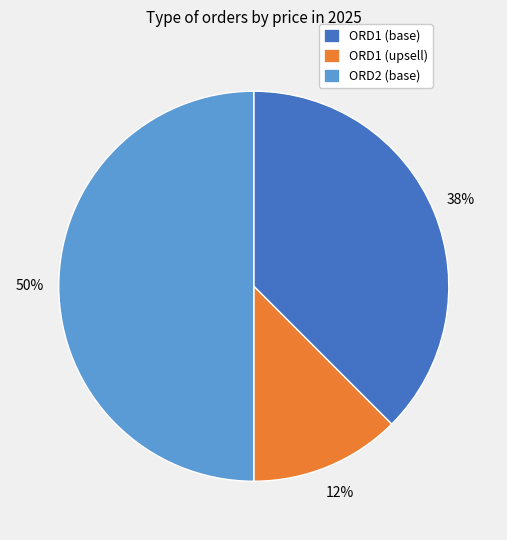

Does ORD1 (base) account for over 50% of the chart?

No